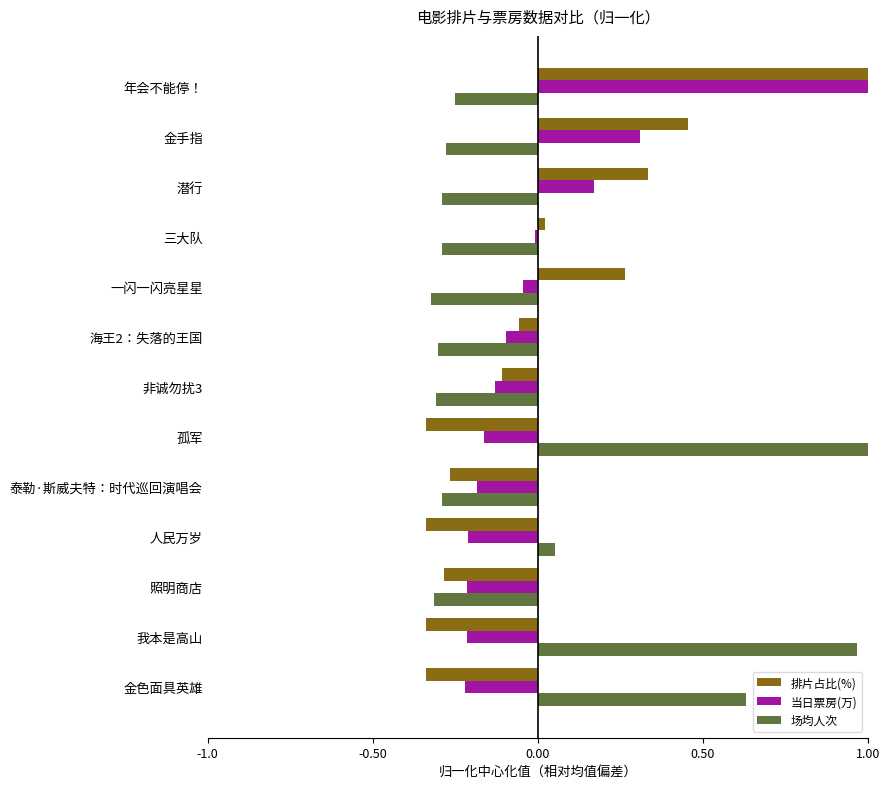

What is the difference between the maximum and second lowest values in the 场均人次 series?

1.3